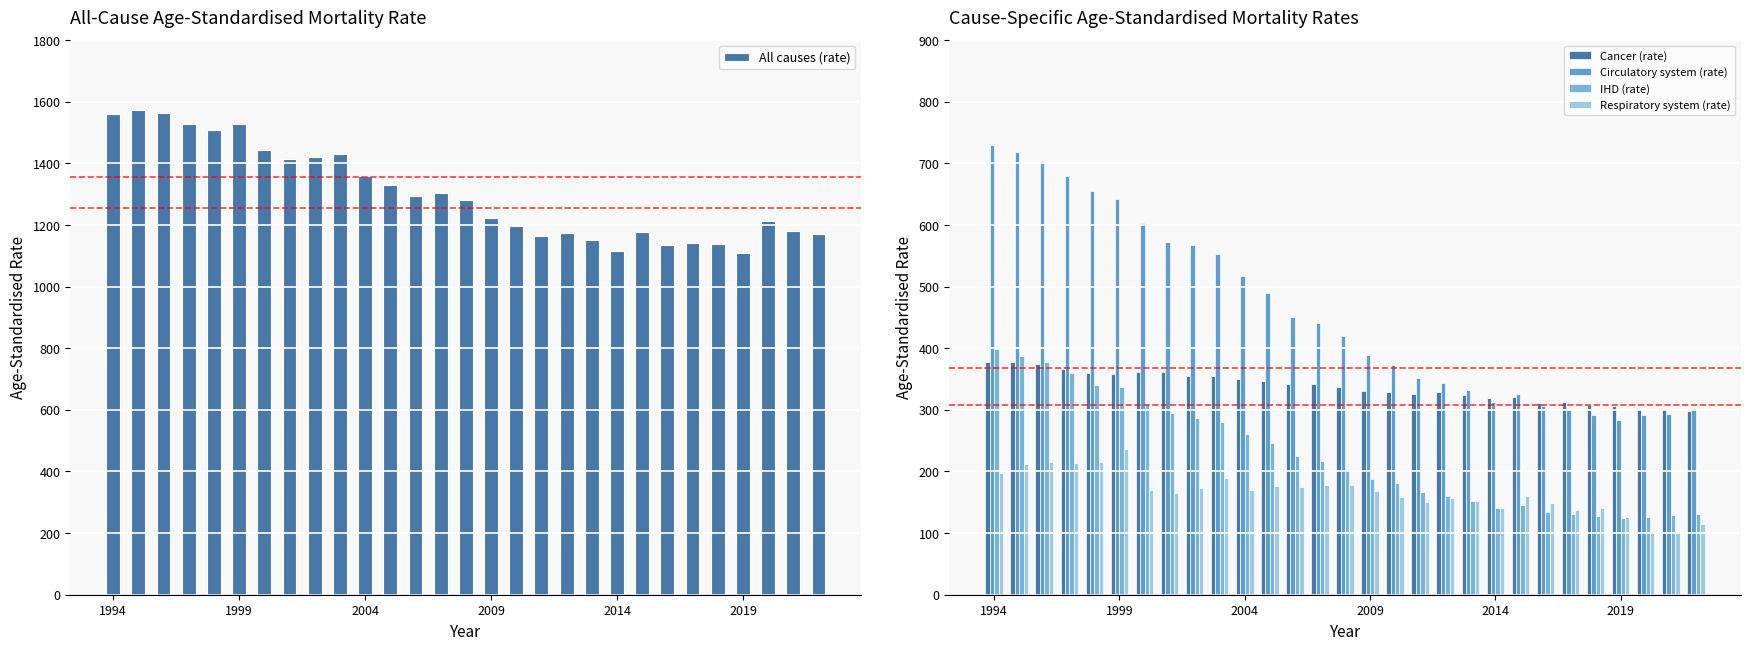

How many values in the Respiratory system (rate) series are below 167?

14